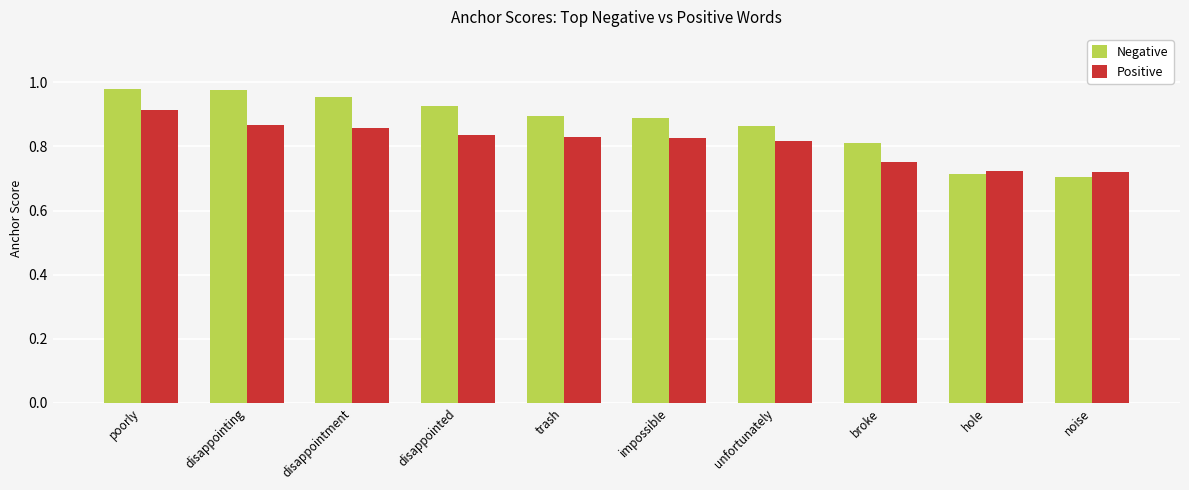

Rank the series at disappointing from lowest to highest value.

Positive, Negative